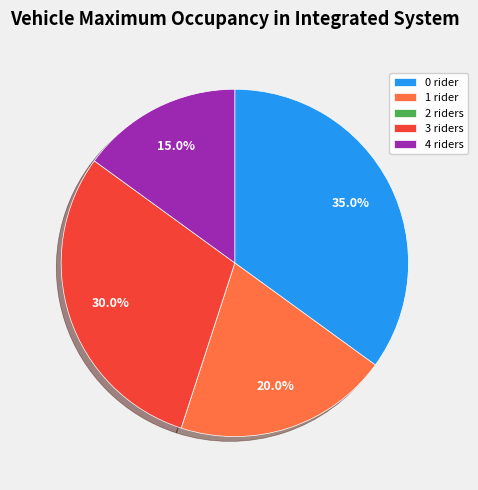

What is the largest slice in the pie chart?

0 rider